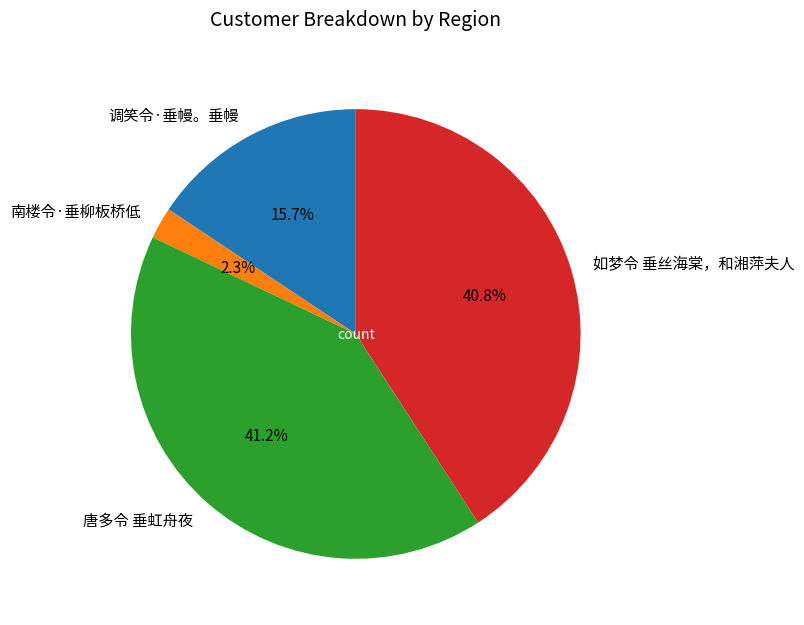

To the nearest percent, what is the difference between the 南楼令·垂柳板桥低 and 调笑令·垂幔。垂幔 slice percentages?

13%